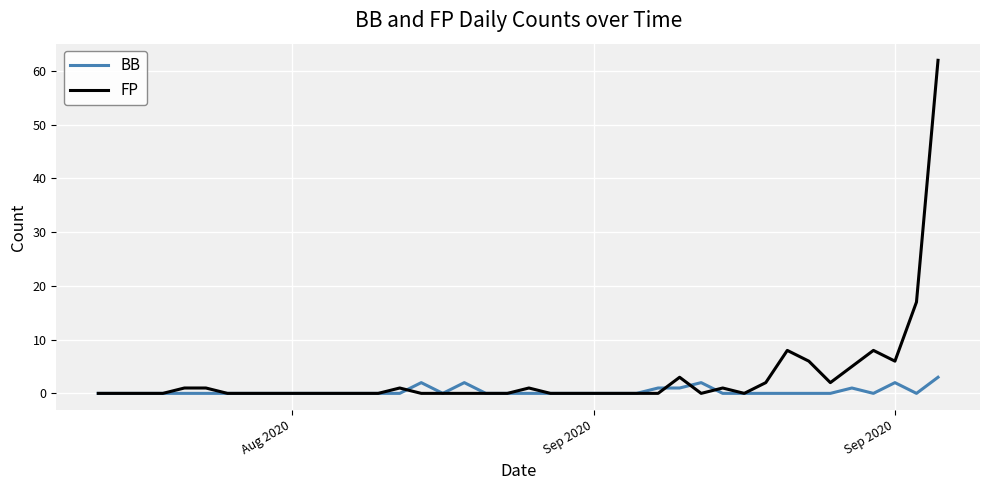

Which series has the largest range (max minus min)?

FP